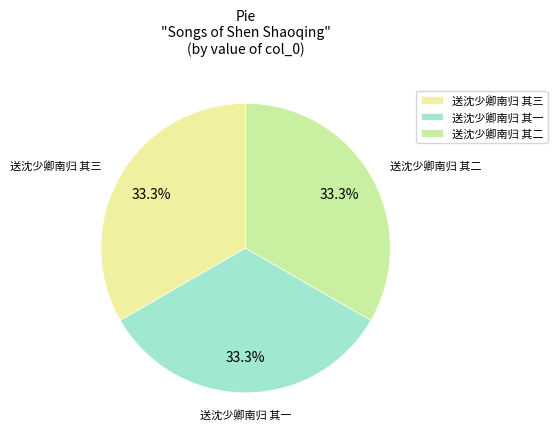

How many segments does this pie chart have?

3